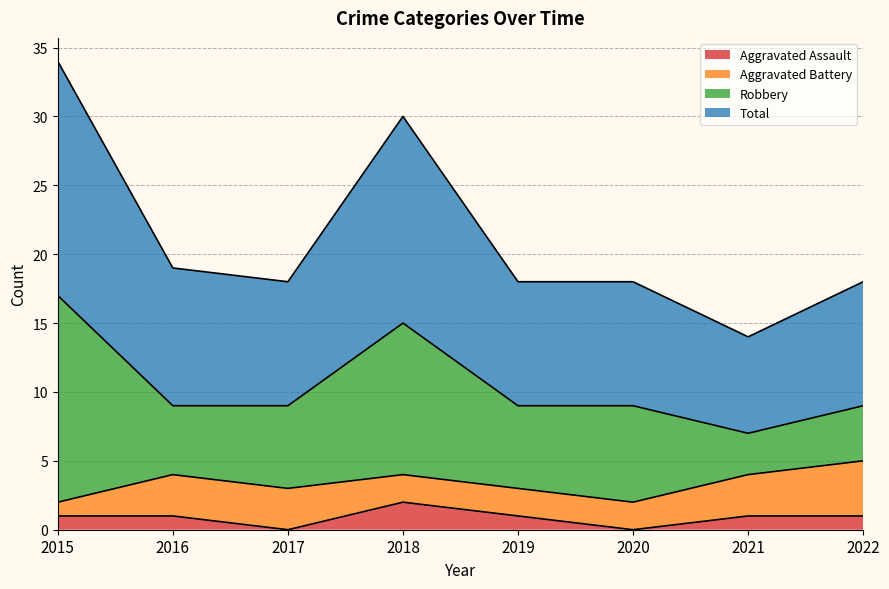

True or false: Aggravated Assault and Total intersect in this chart.

False